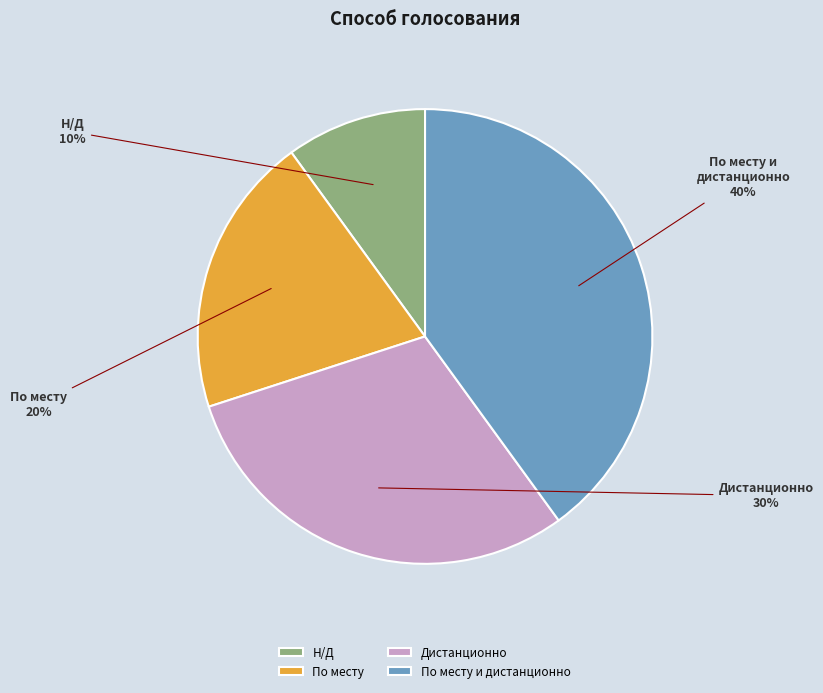

Count the number of slices in the pie.

4